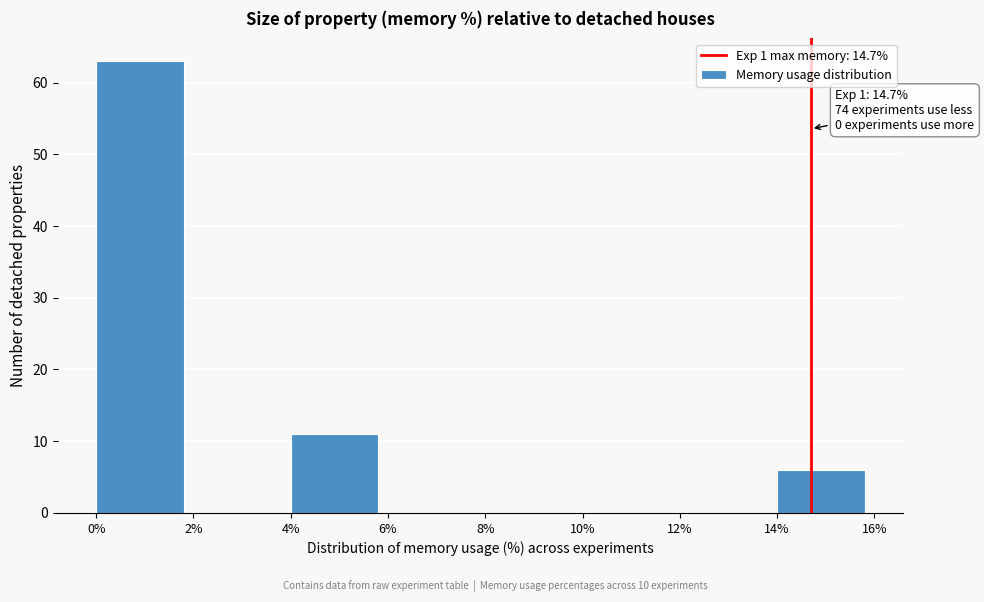

Which range on the x-axis has the tallest bar?

0% to 2%